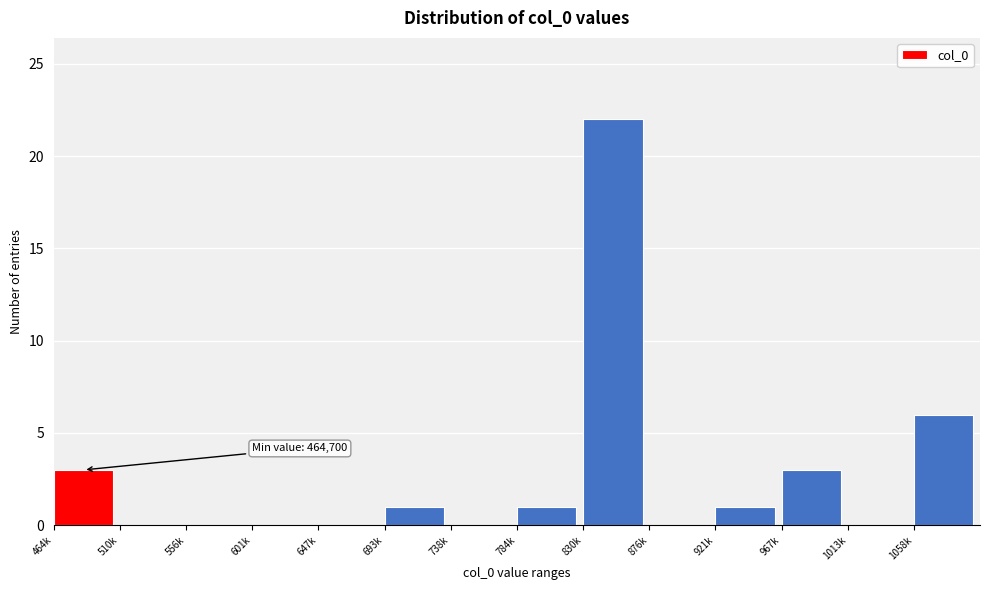

Reading left to right, what are all the values shown in this chart?

464k=3	510k=0	556k=0	601k=0	647k=0	693k=1	738k=0	784k=1	830k=22	876k=0	921k=1	967k=3	1013k=0	1058k=6